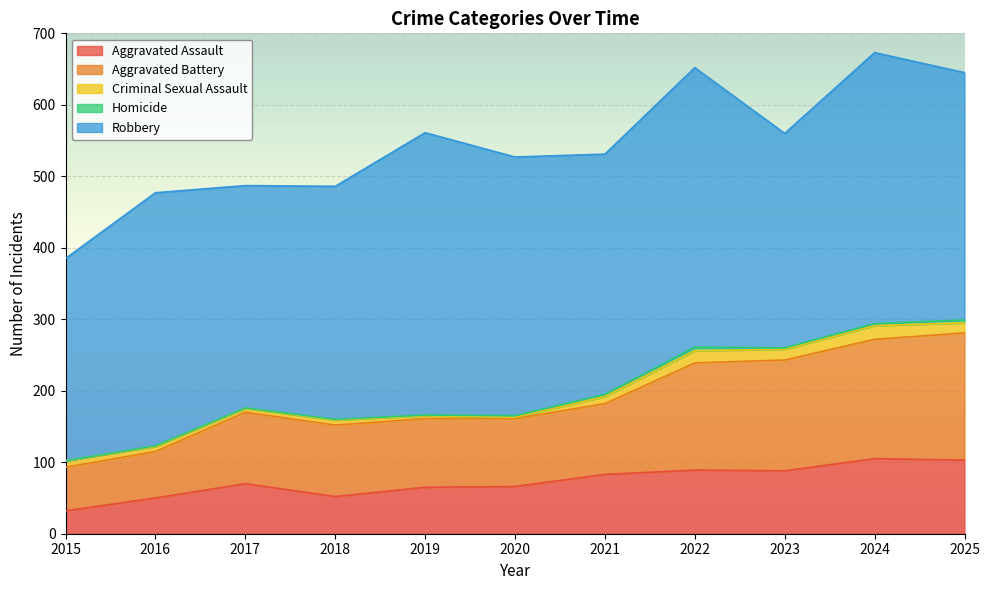

At which label does Aggravated Battery first exceed 100?

2022